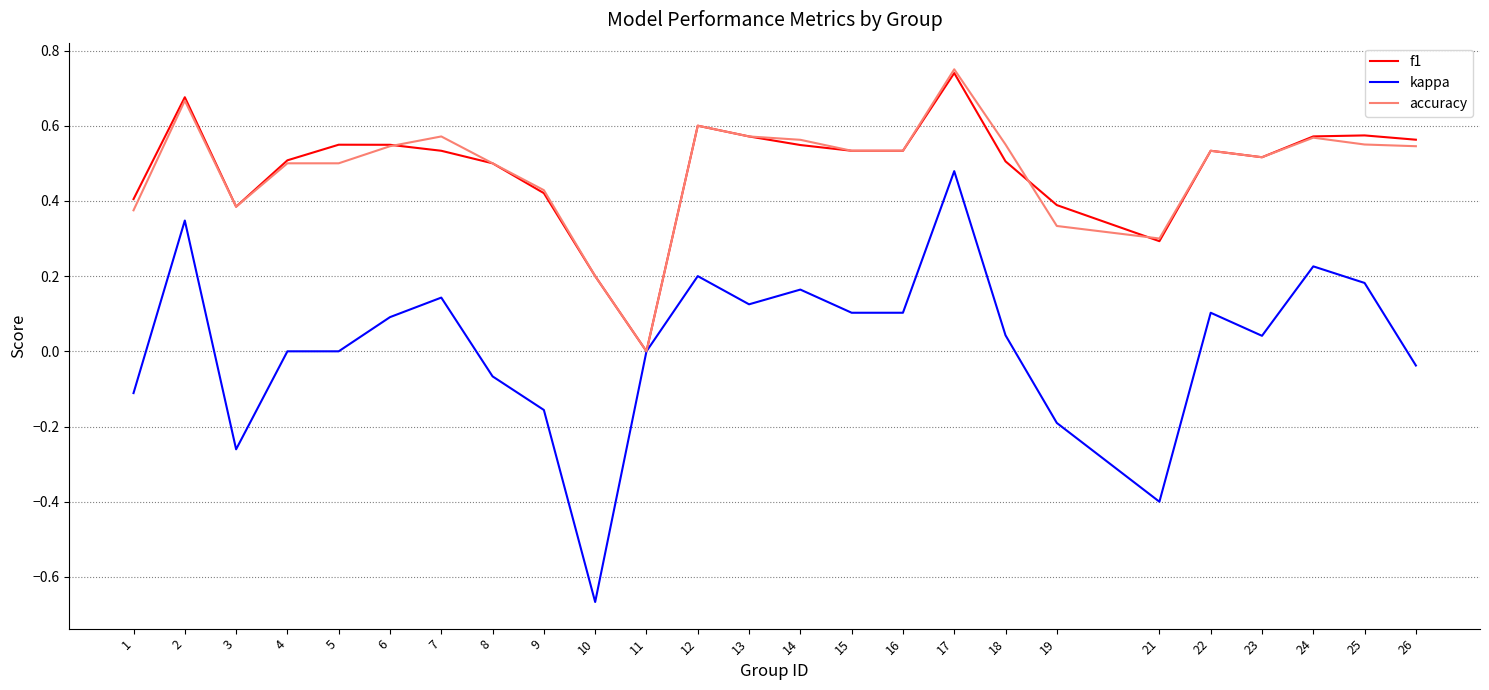

At which label does f1 reach its minimum?

11